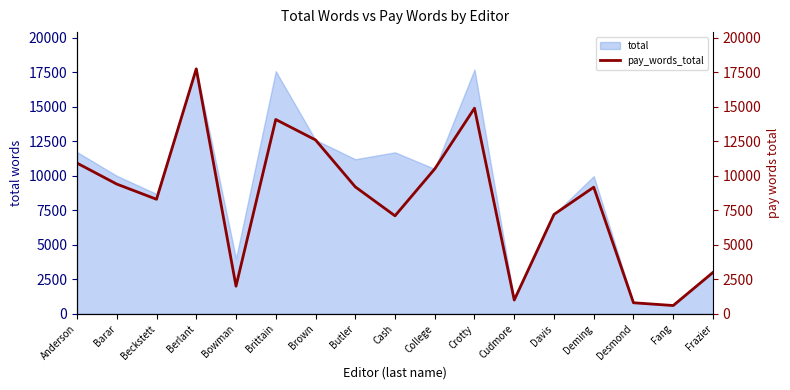

The chart shows a value of 13913 at Deming. True or false?

False